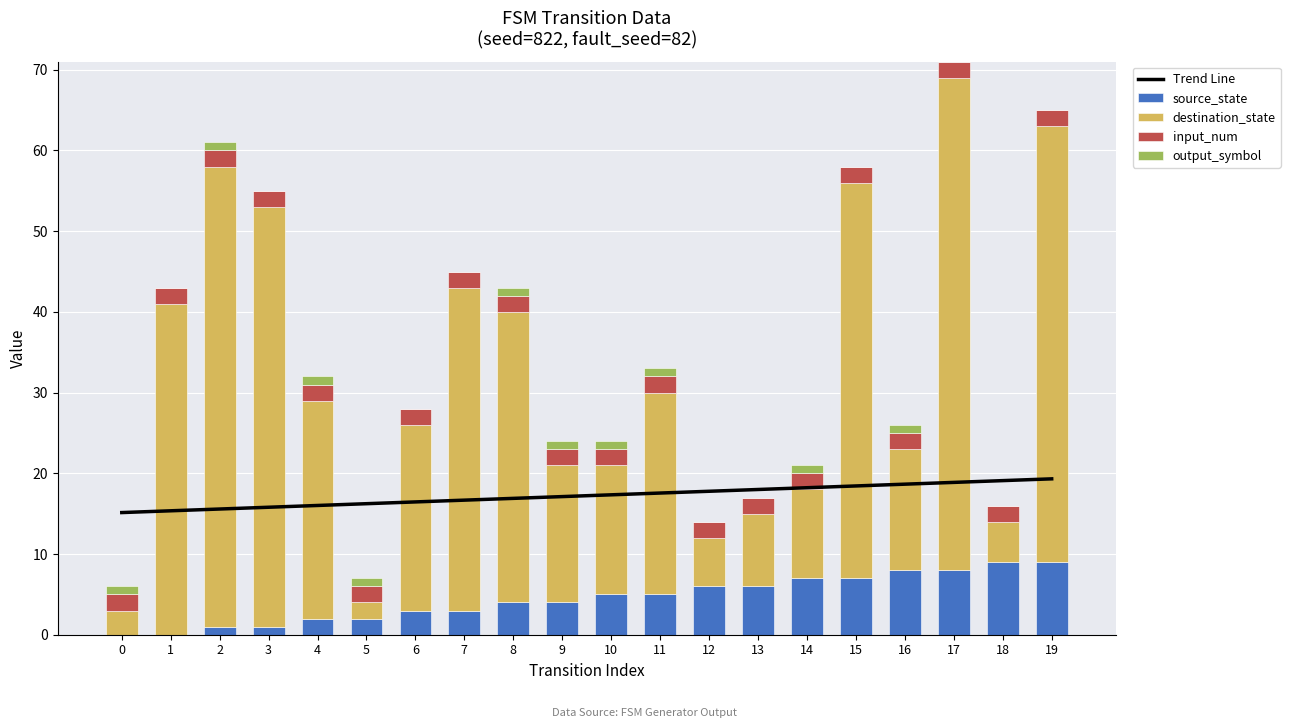

Between 8 and 19, which series saw the biggest shift?

destination_state